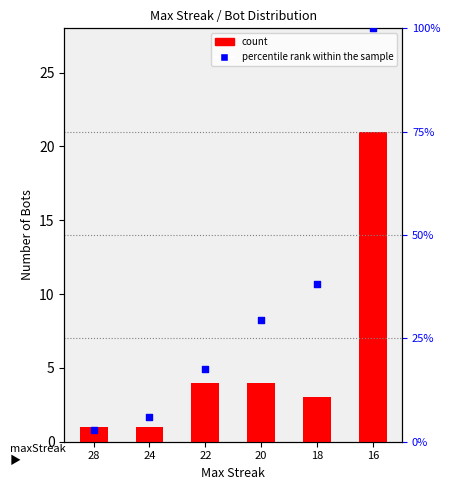

Which series contains the highest Y value?

percentile rank within the sample